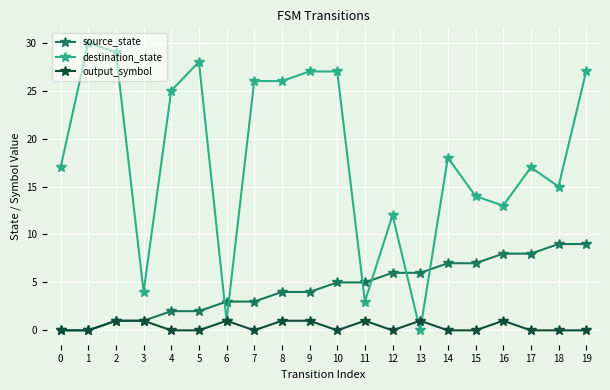

True or false: destination_state has a value of 12 at 12.

True